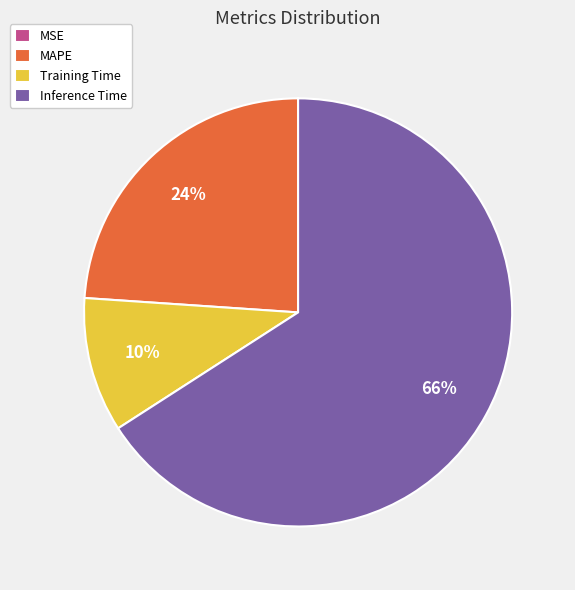

To the nearest percent, what is the average slice percentage?

25%